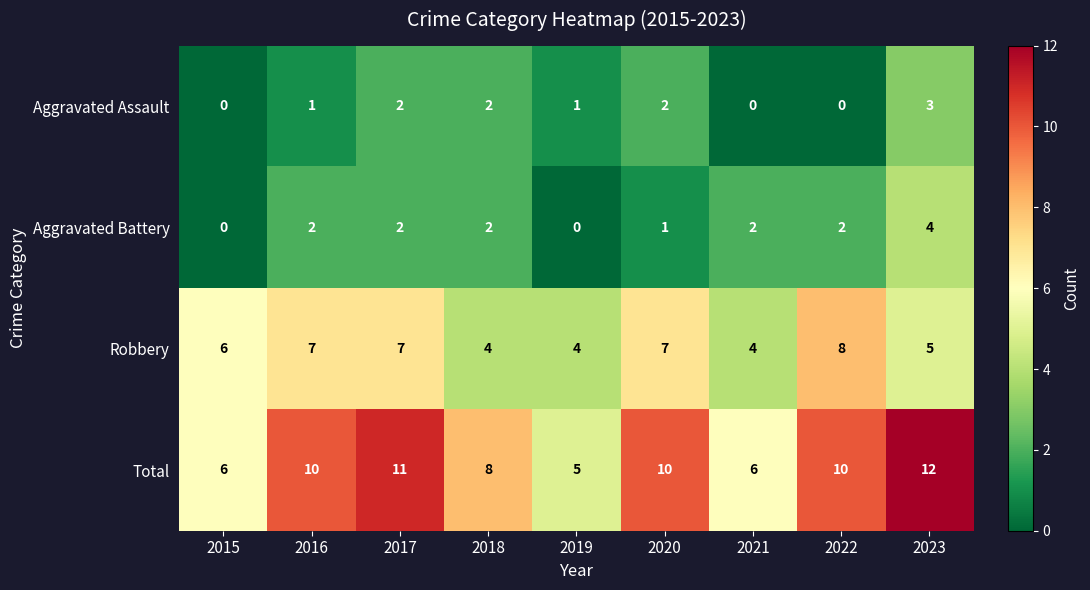

What value does the Robbery series have at 2016?

7